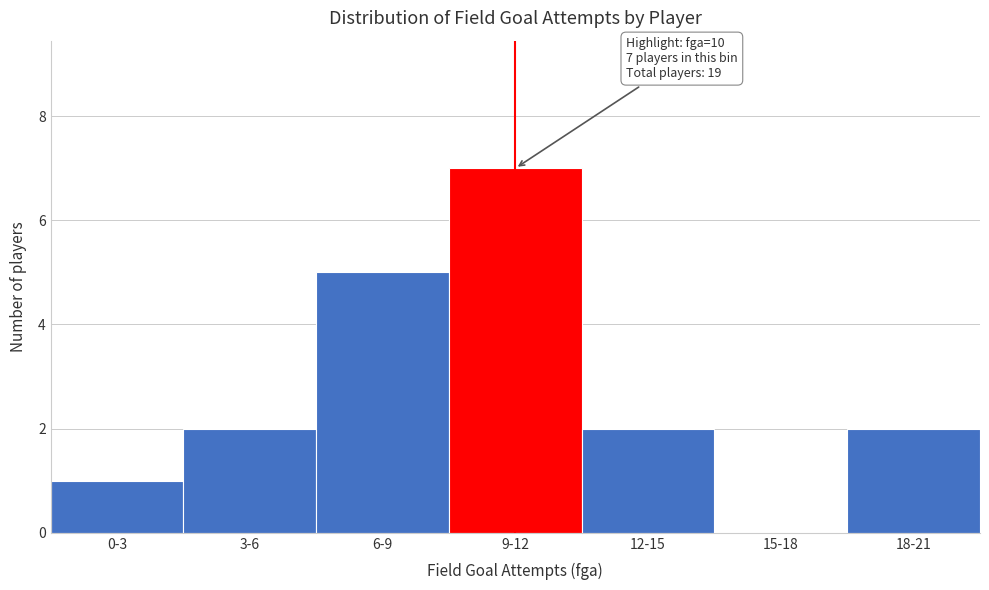

Reading left to right, transcribe all the data shown in this chart.

0-3=1	3-6=2	6-9=5	9-12=7	12-15=2	15-18=0	18-21=2